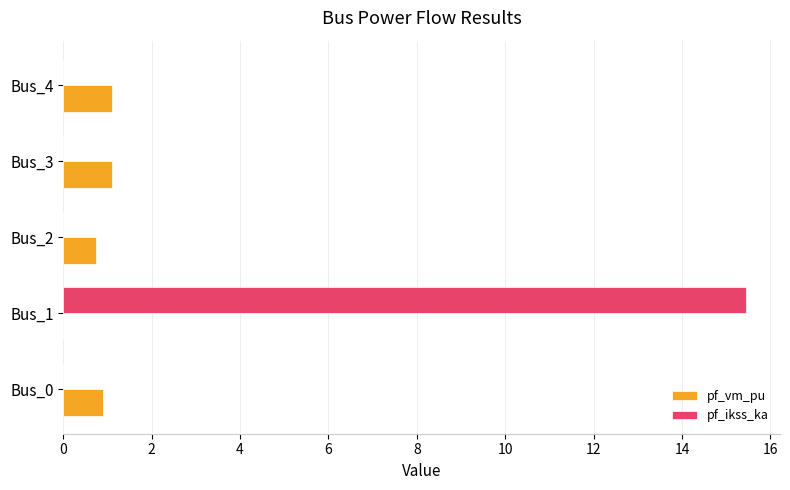

At which category does the chart reach its peak across all series?

Bus_1